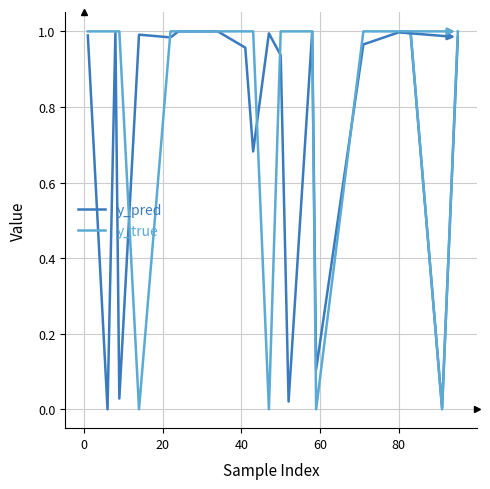

List the series in order of their overall mean, lowest first.

y_pred, y_true